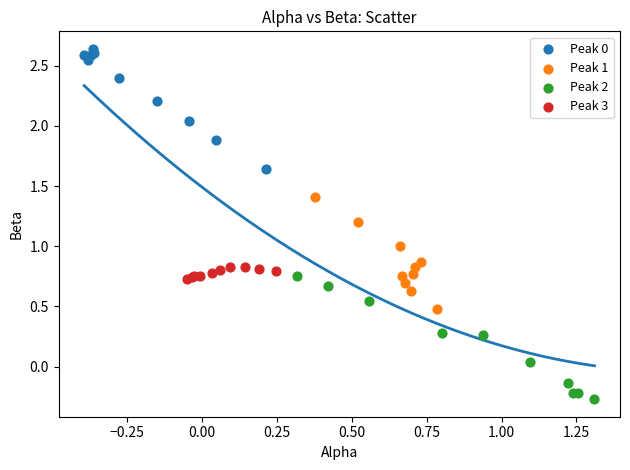

Which series reaches the minimum Y coordinate?

Peak 2